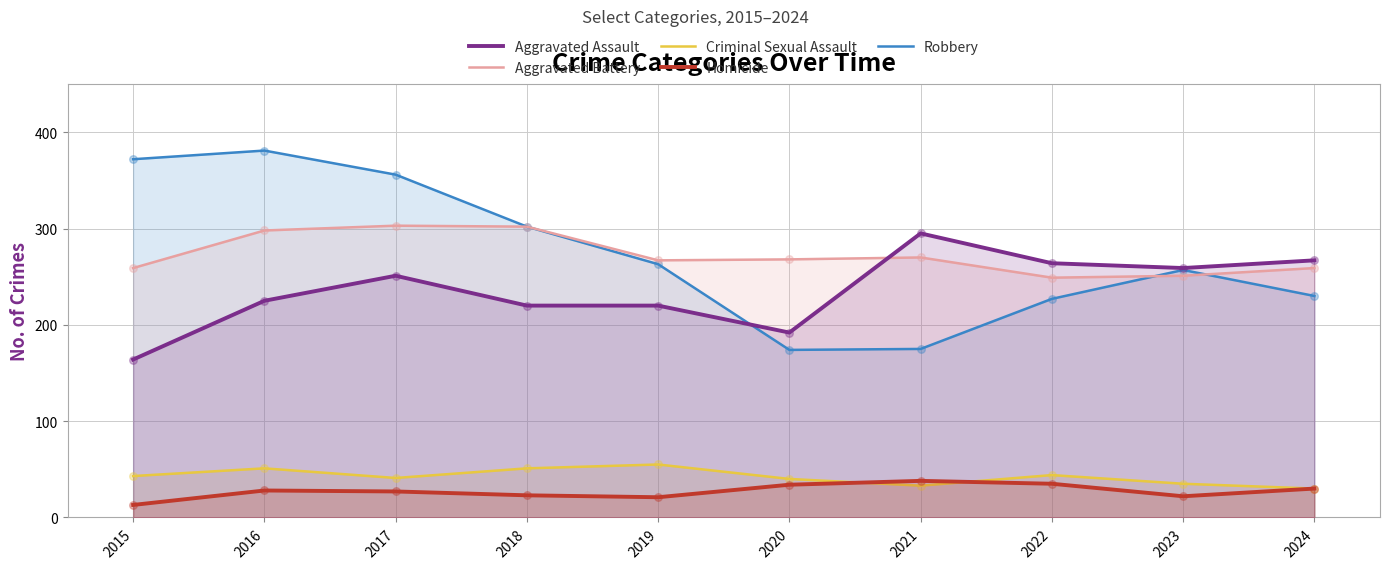

Which series contains the lowest Y value?

Homicide